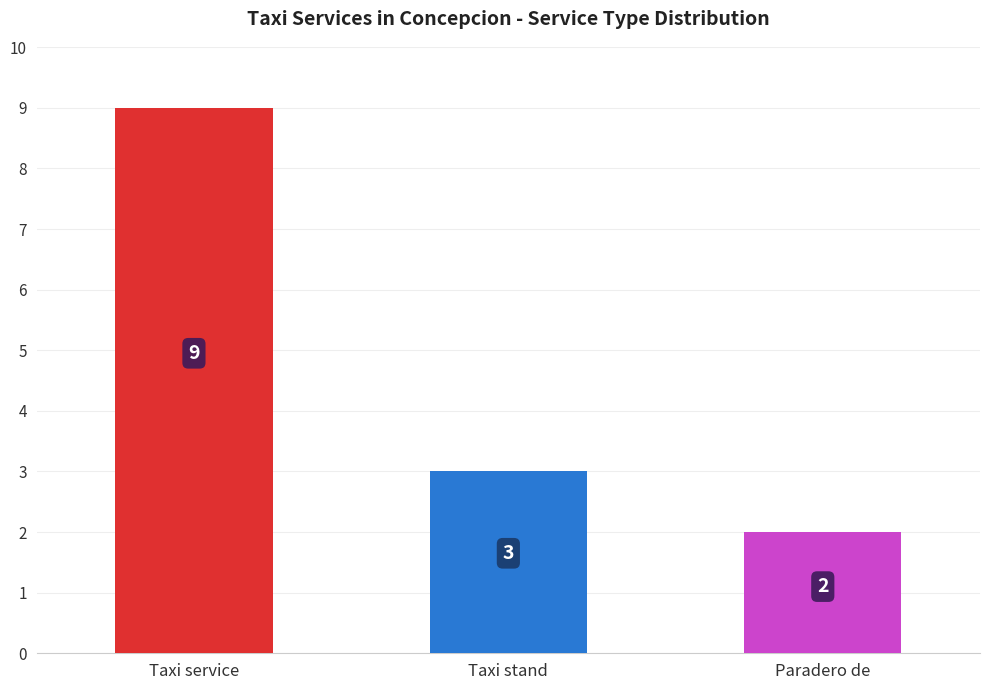

What is the sum of the values at Taxi stand and Paradero de?

5